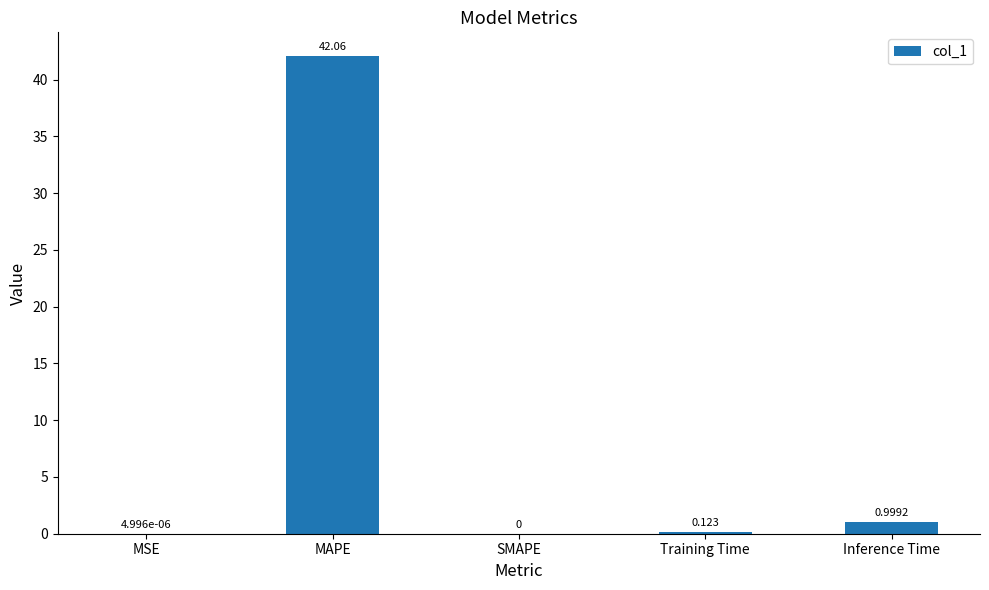

Which has a higher value, MAPE or MSE?

MAPE